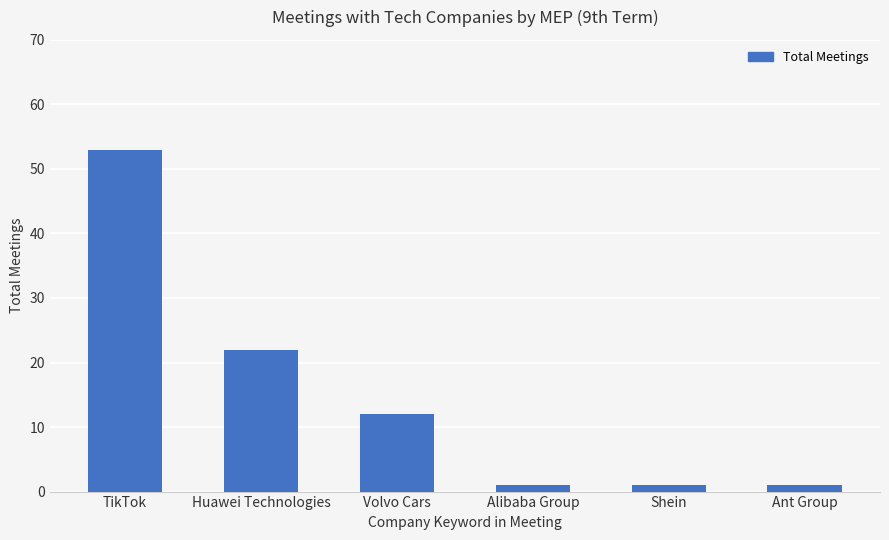

What is the label of the 6th bar from the right?

TikTok